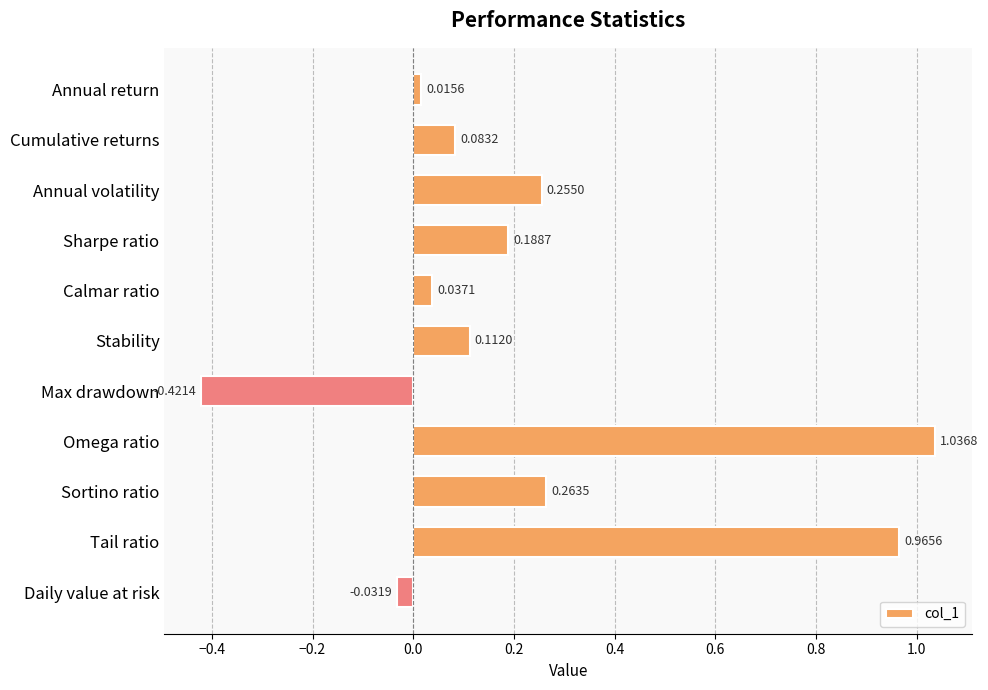

Which category has the lowest value across all series?

Max drawdown